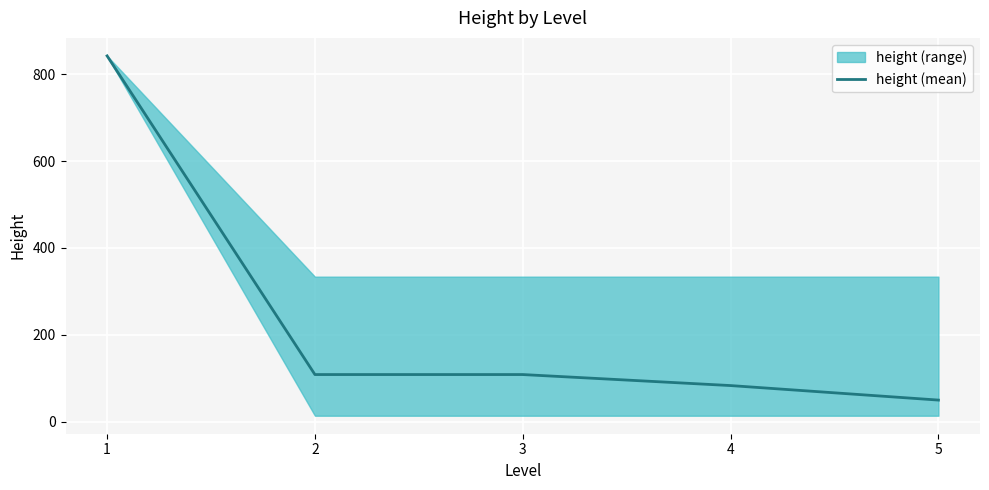

How many values are below 108?

2